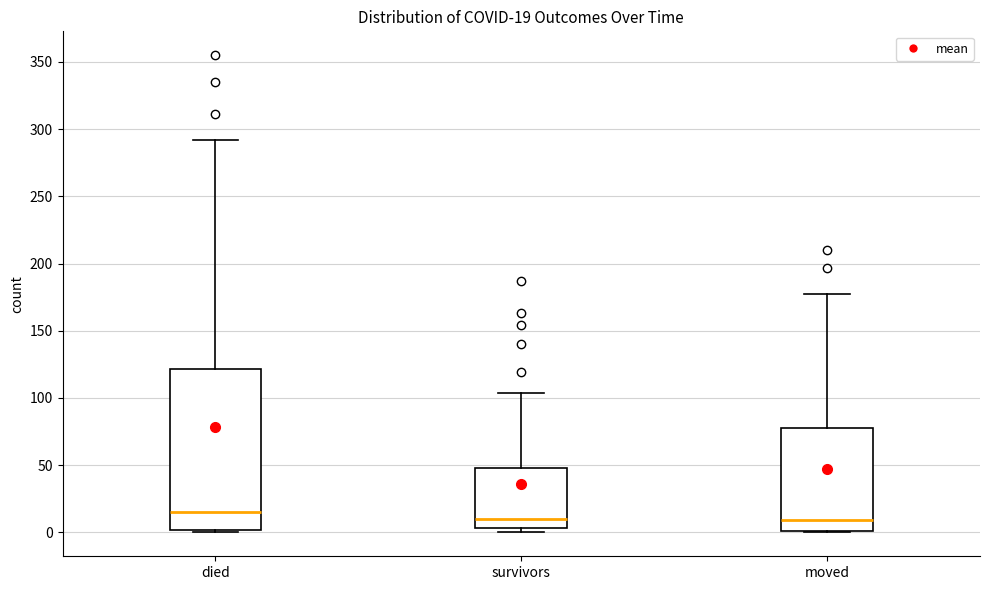

Which box's median line is the highest?

died